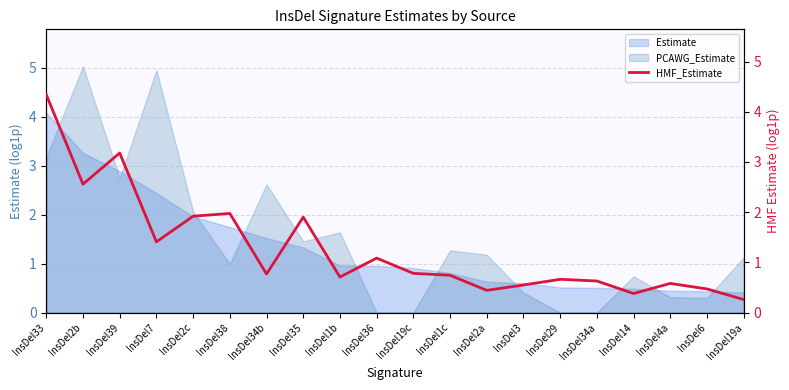

What is the value of the 11th point from the left?

0.8